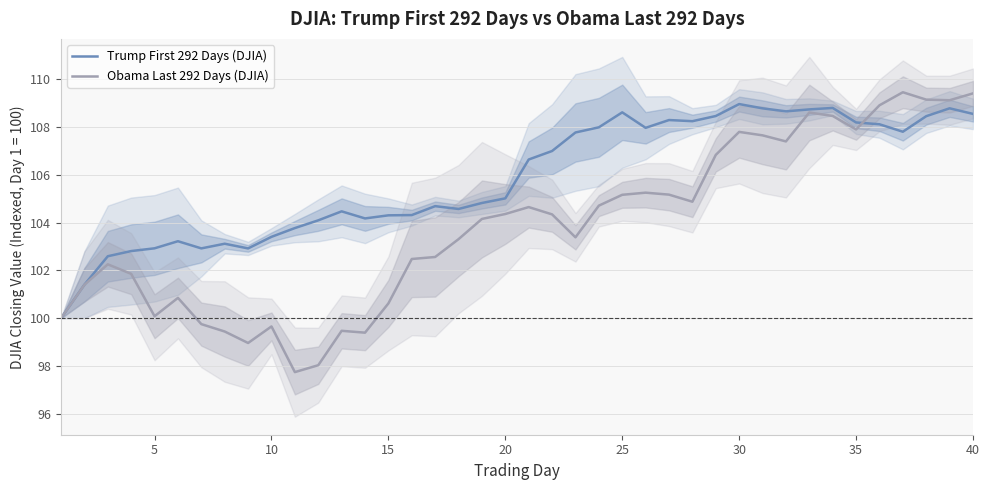

What is the highest value of the Obama Last 292 Days (DJIA) series?

109.5